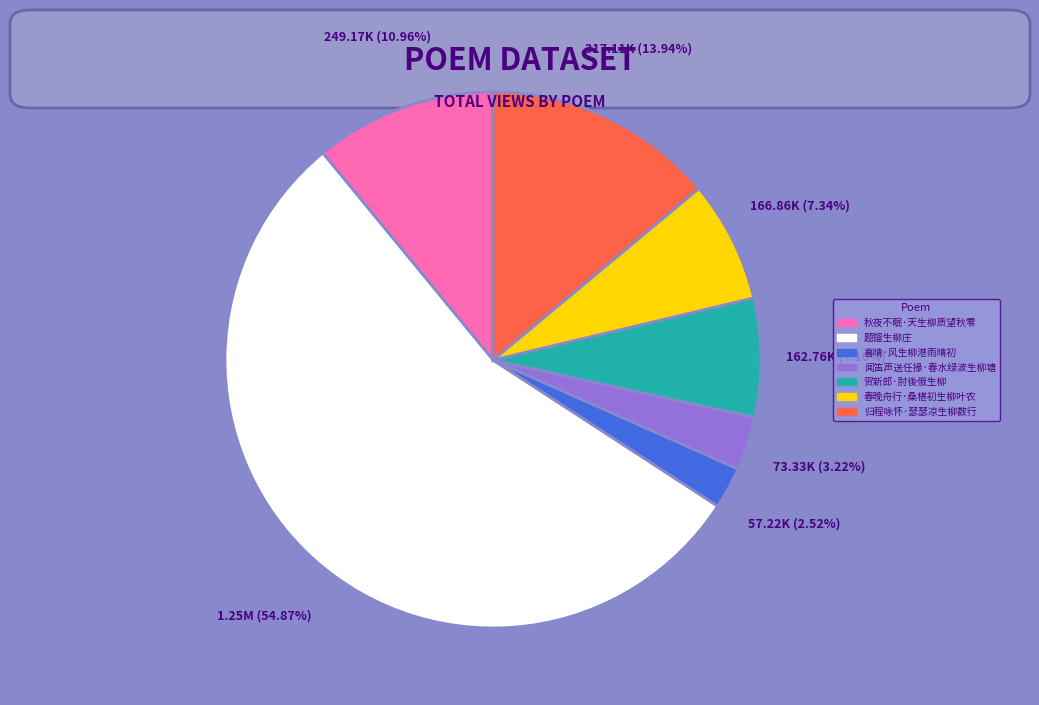

Between 闻笛声送任掾·春水绿波生柳塘 and 题镏生柳庄, which is larger?

题镏生柳庄